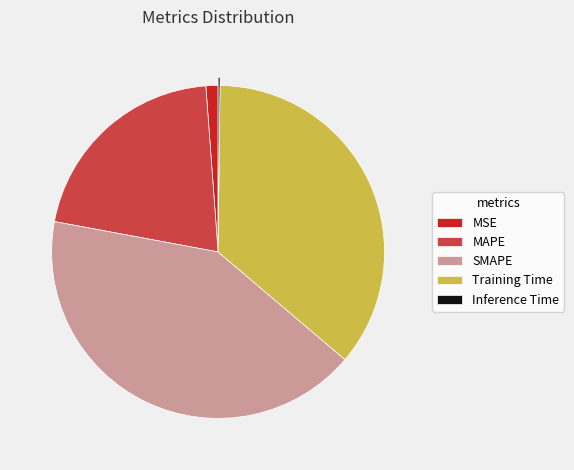

Is there a majority slice in this chart?

No